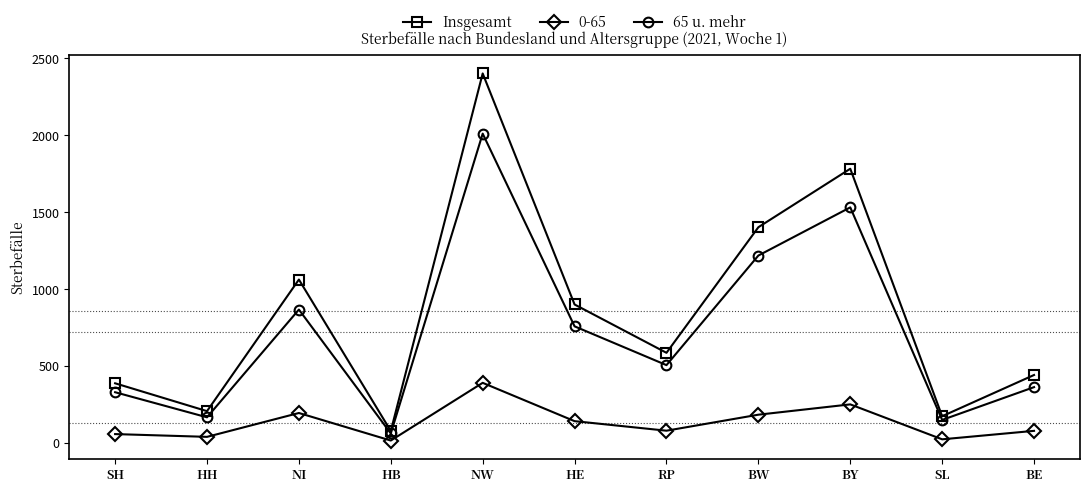

Which series has the widest spread of values?

Insgesamt